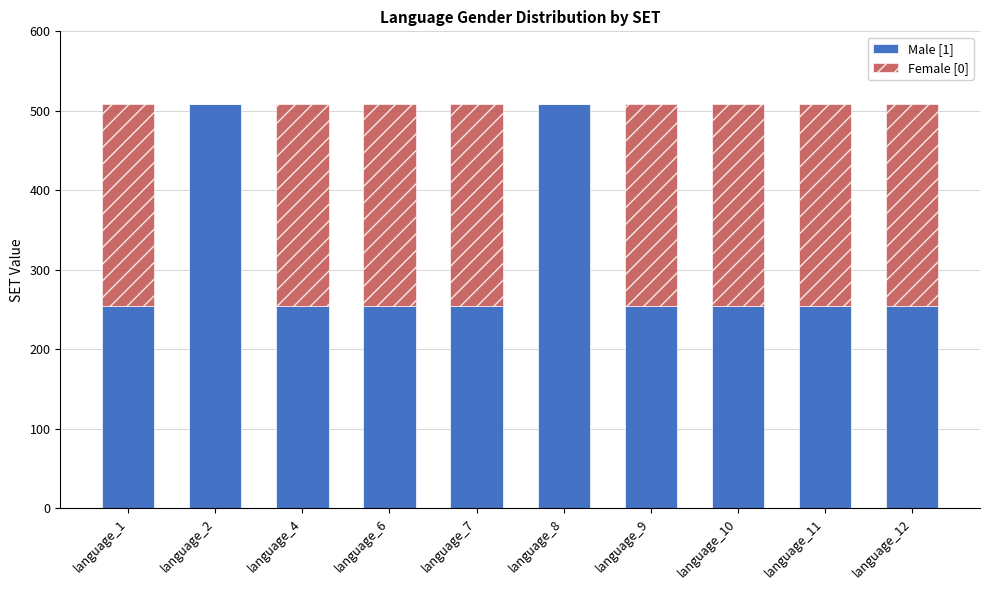

The value of Male [1] at language_2 is 777.7. True or false?

False